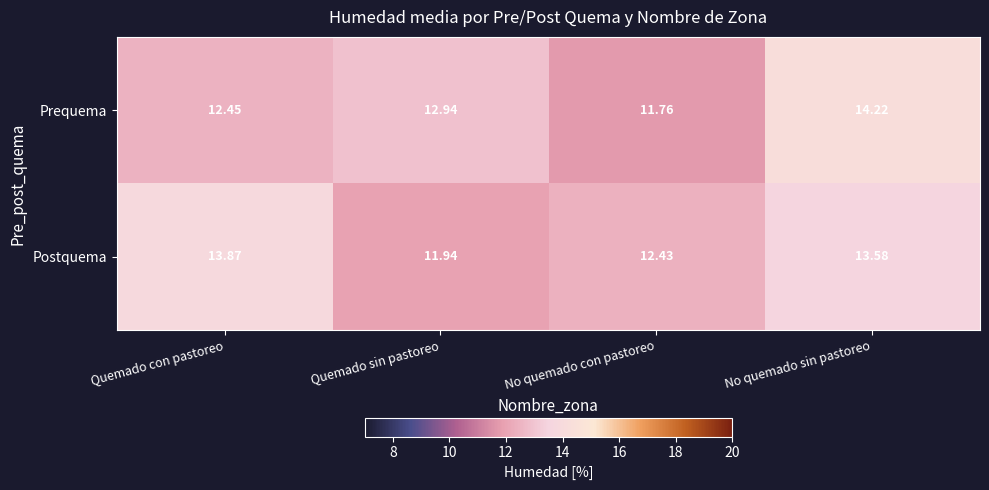

At how many categories does at least one series exceed 13?

2